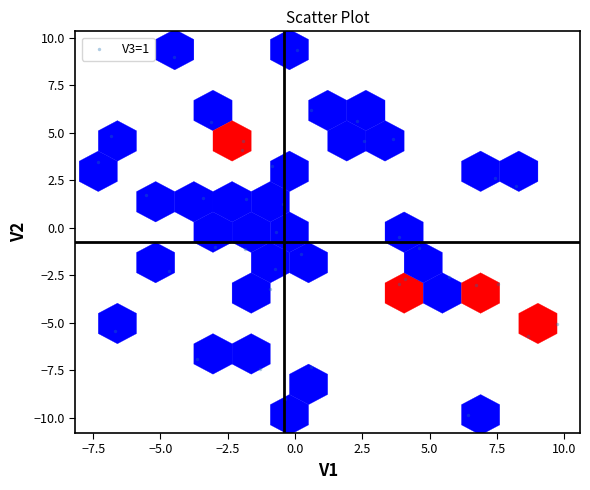

What is the range of X values (max minus min)?

17.0